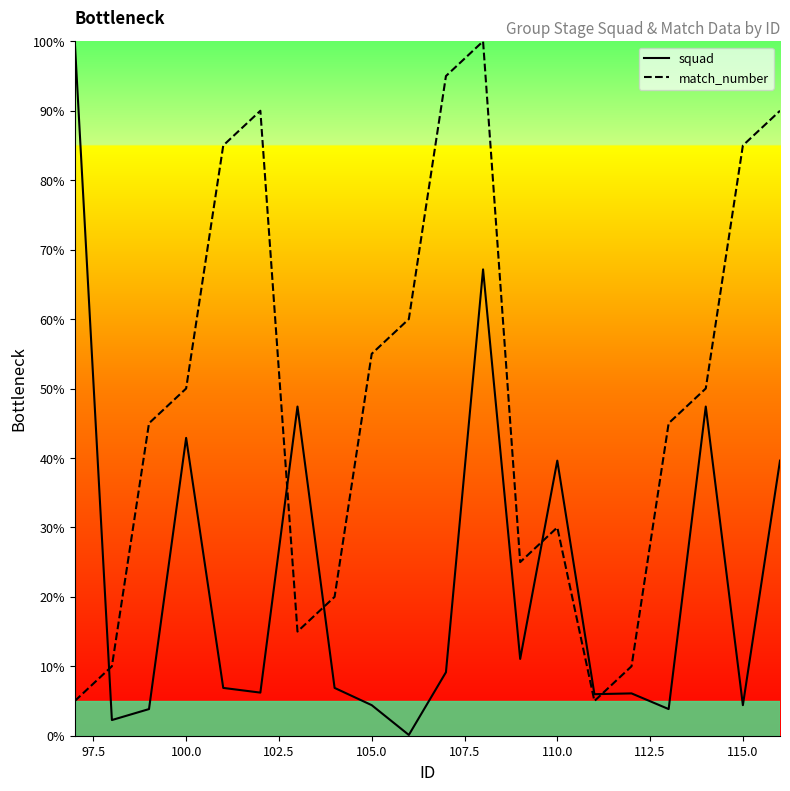

The match_number series shows 30.0 at 110.0. True or false?

True